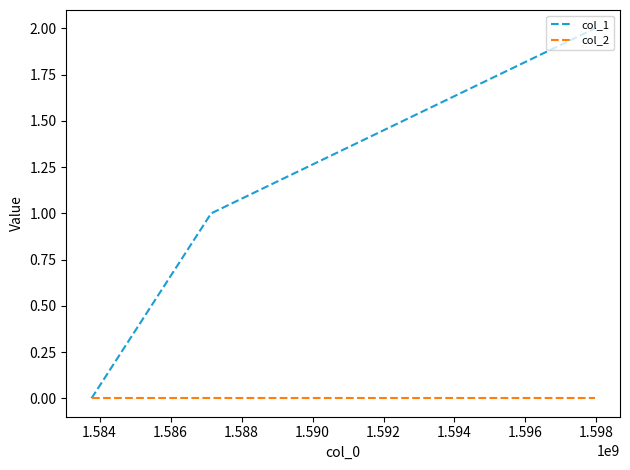

How many lines are shown in the chart?

2